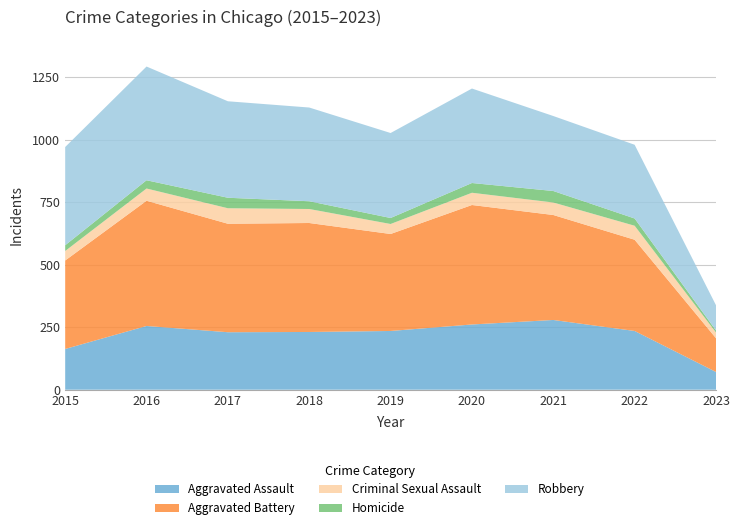

Reading right to left, what are all the values shown in this chart?

Aggravated Assault: 2023=71	2022=235	2021=279	2020=261	2019=235	2018=231	2017=230	2016=255	2015=163
Aggravated Battery: 2023=135	2022=365	2021=420	2020=478	2019=388	2018=436	2017=434	2016=501	2015=354
Criminal Sexual Assault: 2023=23	2022=56	2021=50	2020=49	2019=40	2018=56	2017=62	2016=49	2015=38
Homicide: 2023=8	2022=29	2021=46	2020=39	2019=24	2018=31	2017=42	2016=33	2015=23
Robbery: 2023=101	2022=295	2021=300	2020=378	2019=340	2018=375	2017=386	2016=455	2015=393